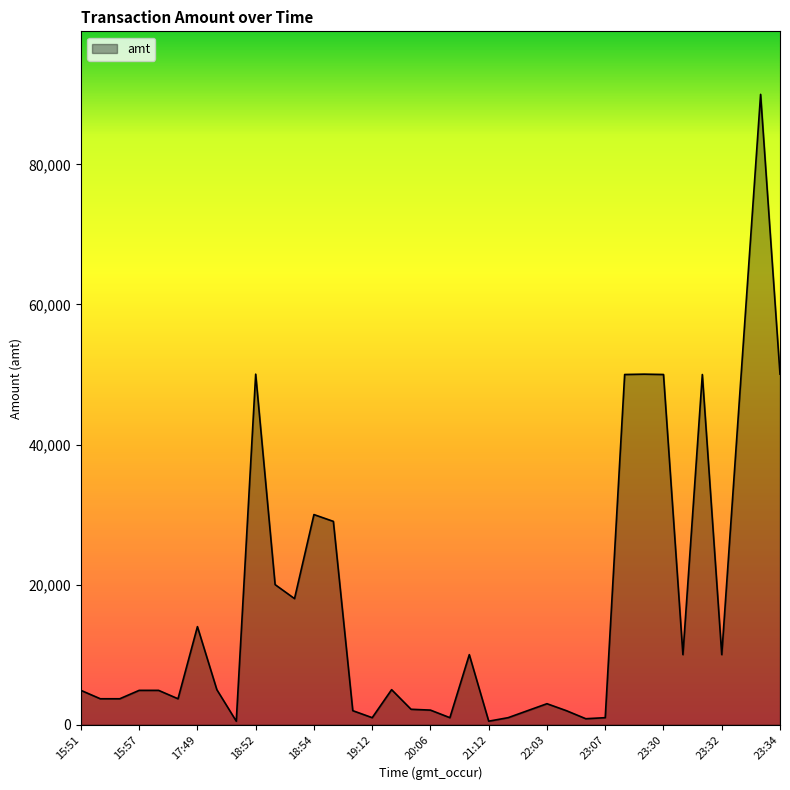

What is the greatest value displayed?

90000.0